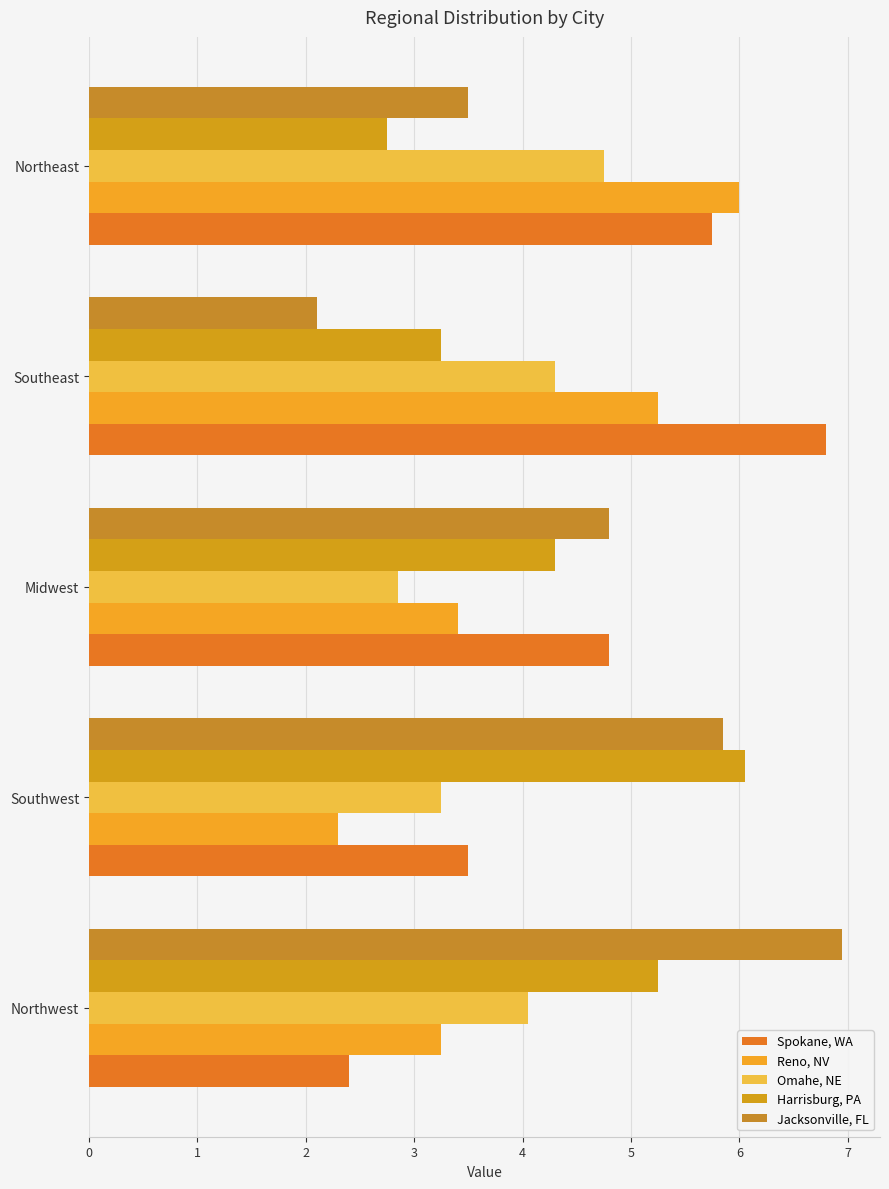

How many distinct data groups are displayed?

5